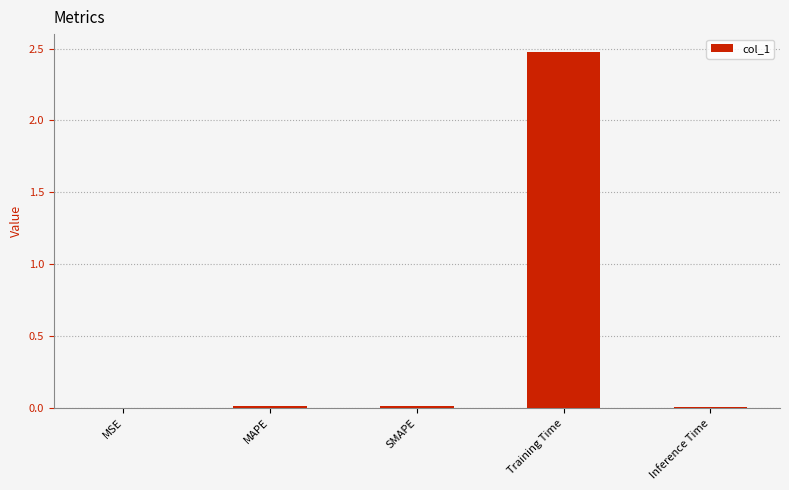

Are the bars horizontal?

No